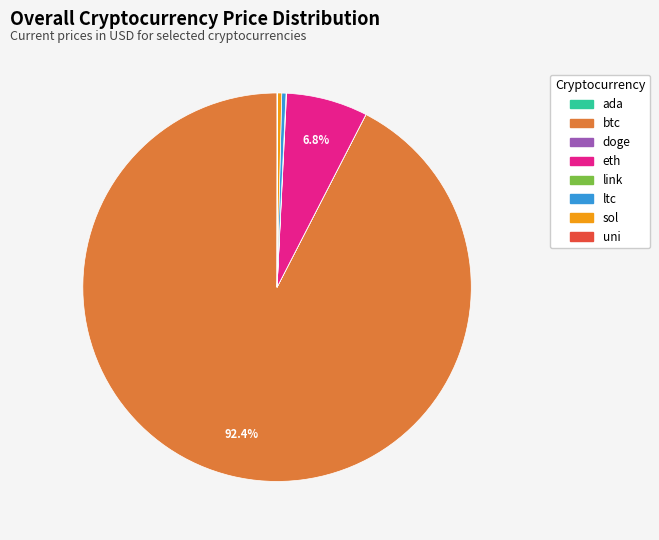

Does btc account for over 50% of the chart?

Yes